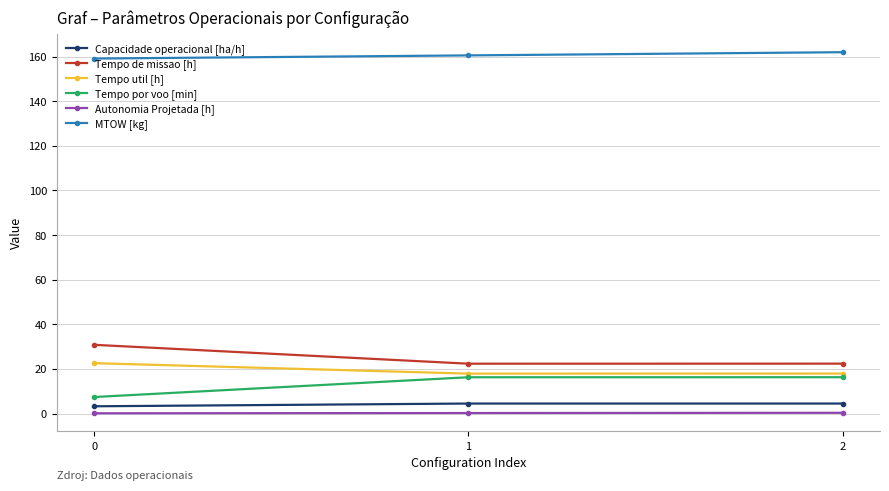

True or false: Tempo por voo [min] has a value of 1.7 at 0.

False